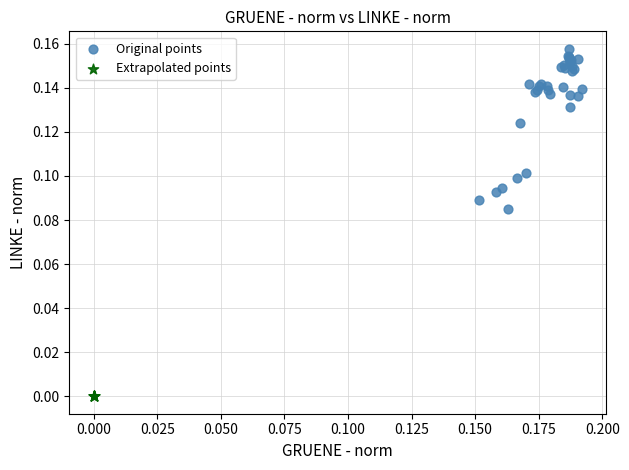

Which series contains the lowest Y value?

Extrapolated points